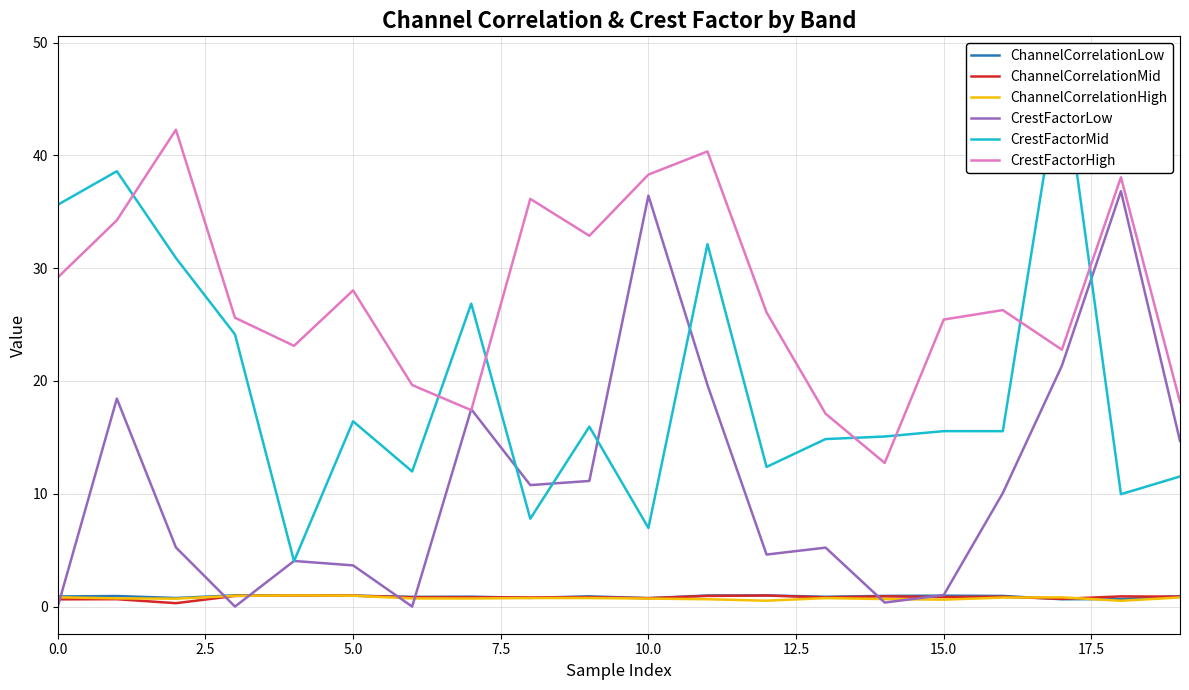

List the series in order of their peak value, highest first.

CrestFactorMid, CrestFactorHigh, CrestFactorLow, ChannelCorrelationLow, ChannelCorrelationHigh, ChannelCorrelationMid